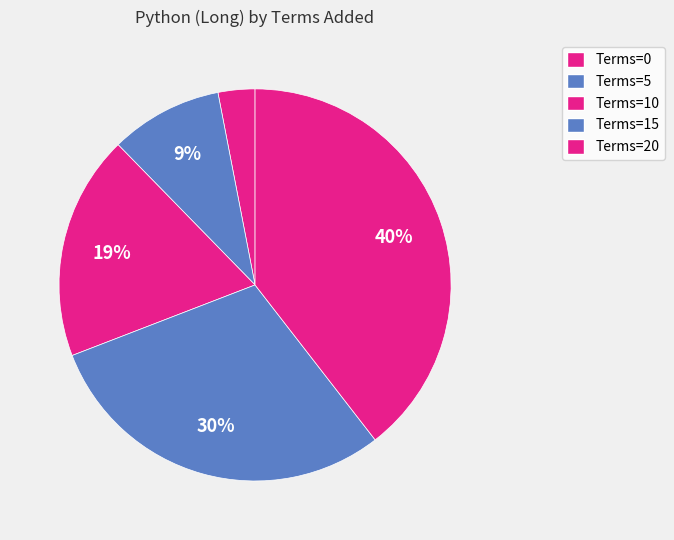

How many slices are in this pie chart?

5